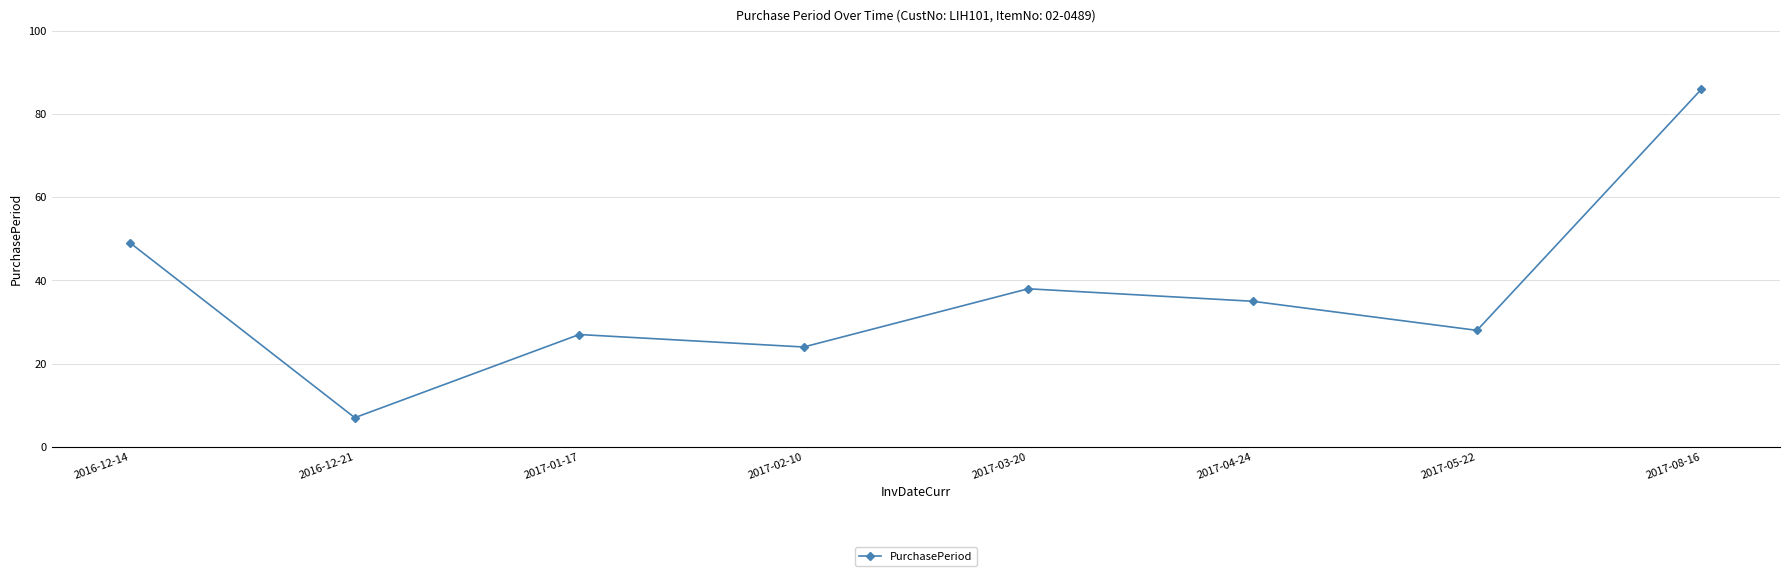

How many lines are shown in the chart?

1